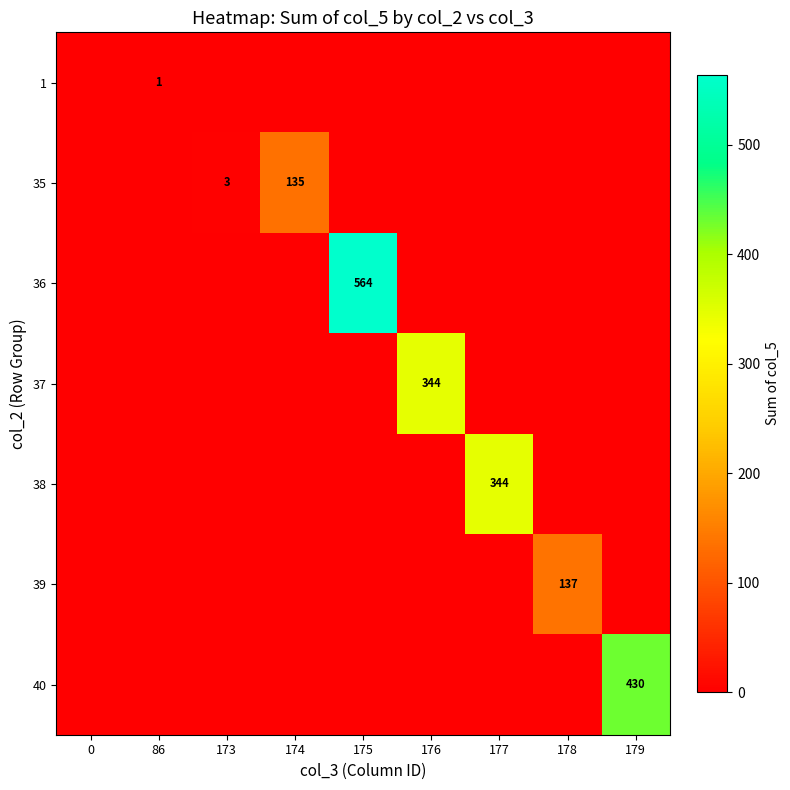

How many data points in 39 are above 0?

1